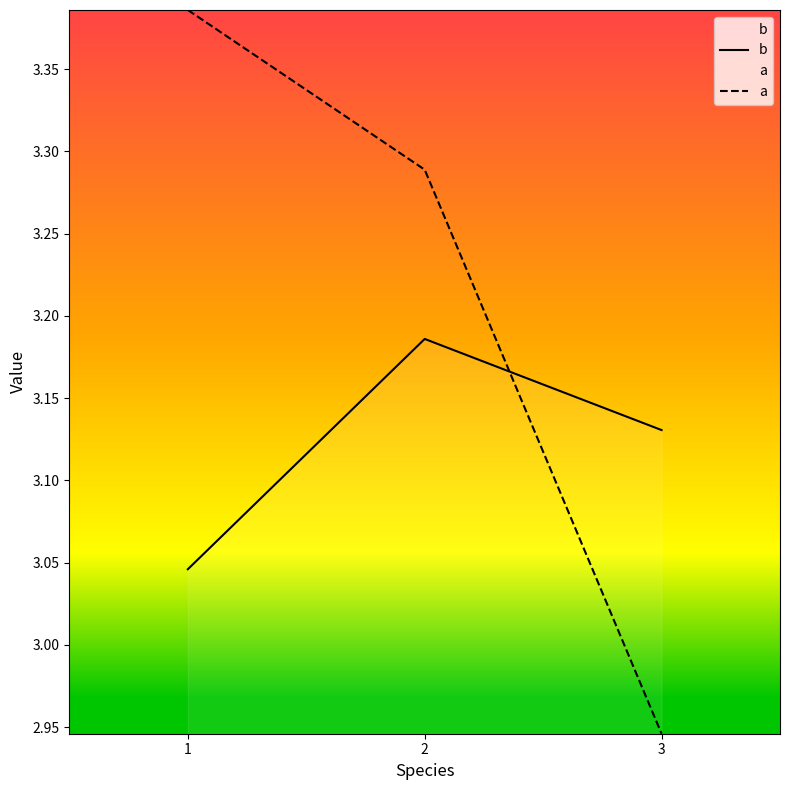

At 1, list the series in order from largest to smallest.

a, b